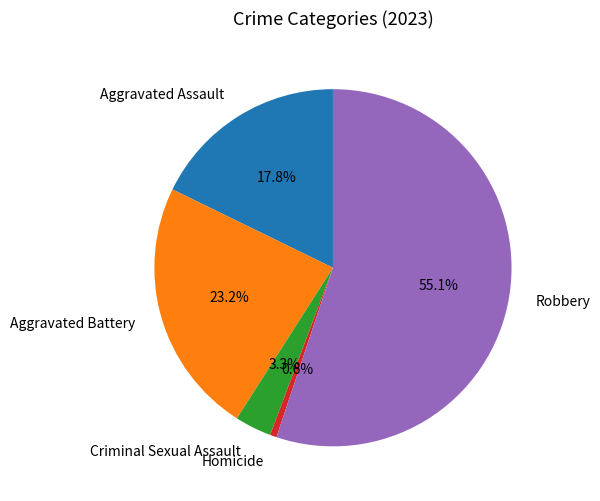

Which category has the smallest portion of the pie?

Homicide